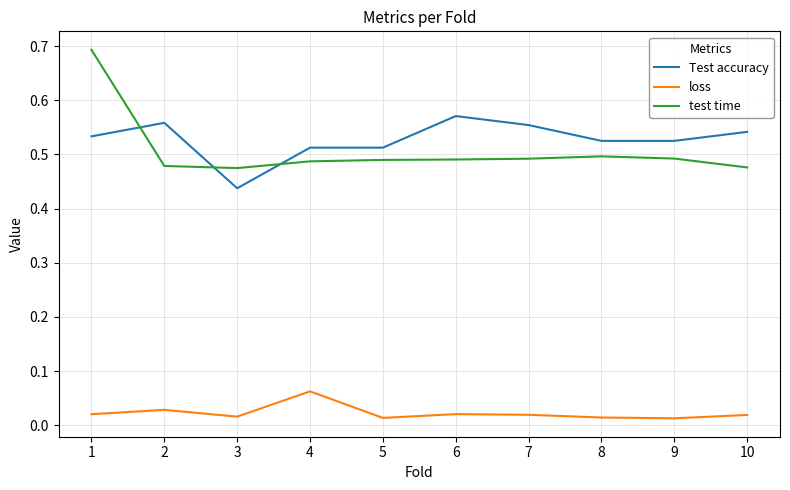

At which label does Test accuracy reach its minimum?

3